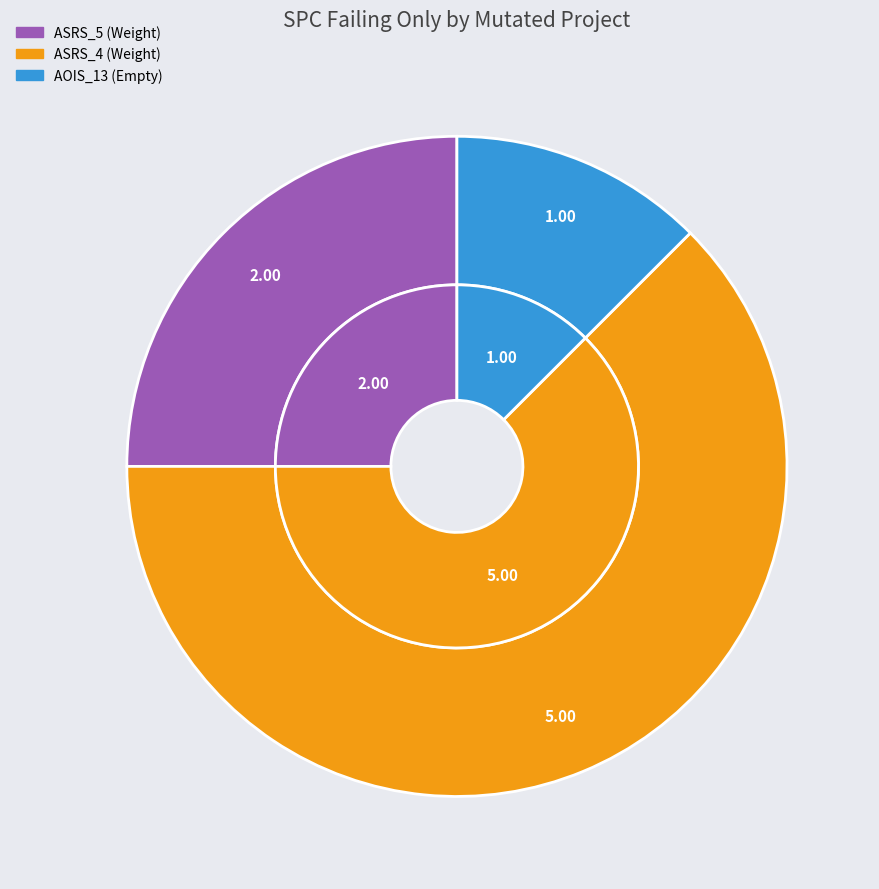

The Weight.ElevatorSystem.Elevator.ASRS_4 slice represents 62% of the pie. True or false?

True